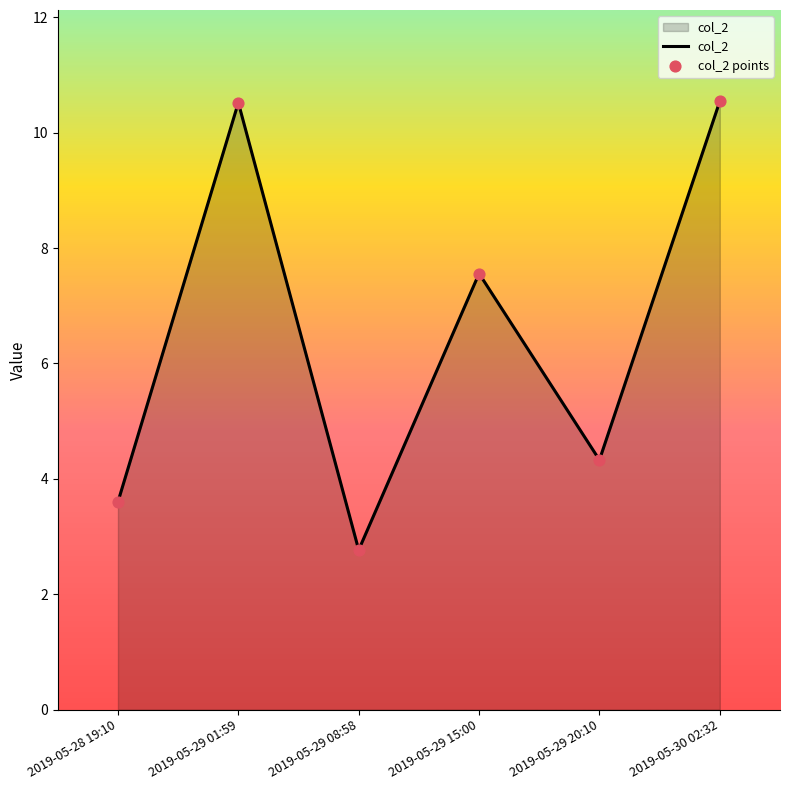

The value at 2019-05-28 19:10 is 3.6. True or false?

True